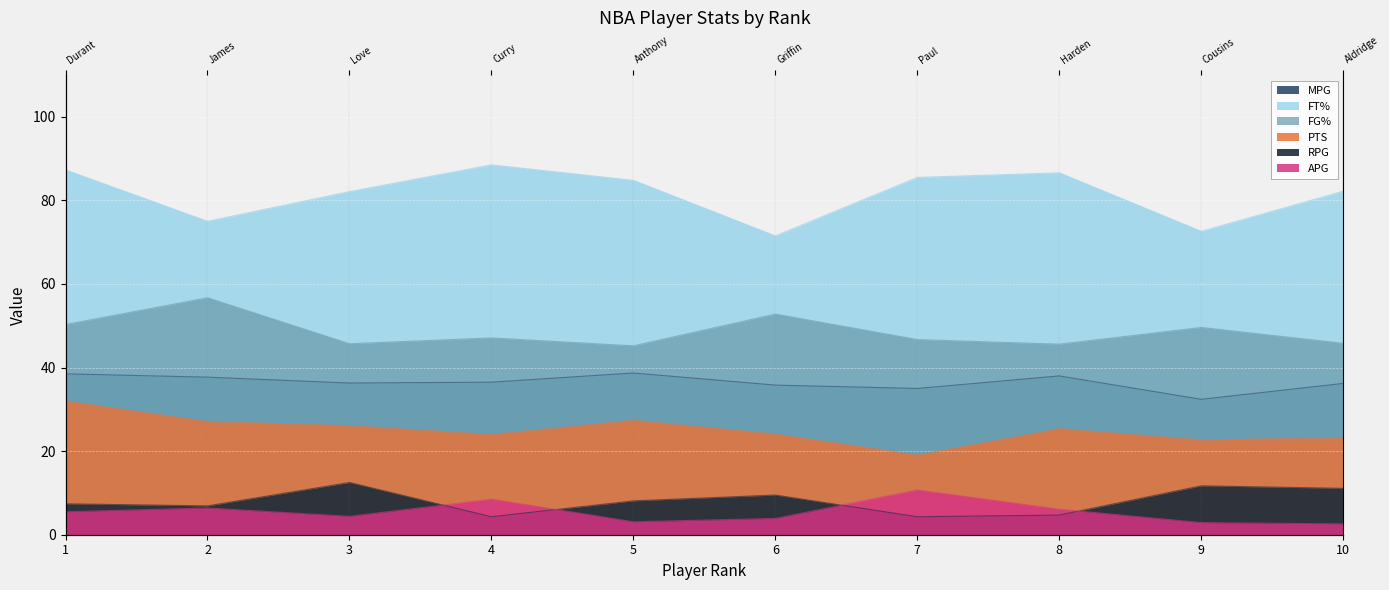

Reading left to right, list all the values displayed in this chart.

PTS: 1=32.0	2=27.1	3=26.1	4=24.0	5=27.4	6=24.1	7=19.1	8=25.4	9=22.7	10=23.2
RPG: 1=7.4	2=6.9	3=12.5	4=4.3	5=8.1	6=9.5	7=4.3	8=4.7	9=11.7	10=11.1
APG: 1=5.5	2=6.4	3=4.4	4=8.5	5=3.1	6=3.9	7=10.7	8=6.1	9=2.9	10=2.6
MPG: 1=38.5	2=37.7	3=36.3	4=36.5	5=38.7	6=35.8	7=35.0	8=38.0	9=32.4	10=36.2
FG%: 1=50.3	2=56.7	3=45.7	4=47.1	5=45.2	6=52.8	7=46.7	8=45.6	9=49.6	10=45.8
FT%: 1=87.3	2=75.0	3=82.1	4=88.5	5=84.8	6=71.5	7=85.5	8=86.6	9=72.6	10=82.2